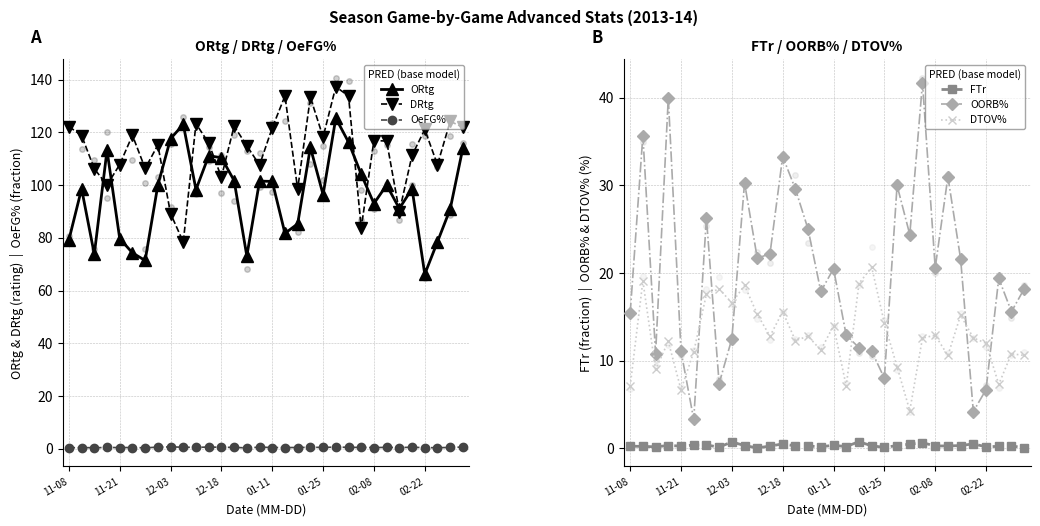

Reading left to right, transcribe all the data shown in this chart.

ORtg: 79.2	98.6	73.8	113.2	79.7	74.3	71.4	100.0	117.6	123.0	98.3	111.1	110.4	101.7	73.1	101.5	101.4	81.7	85.3	114.3	96.4	125.4	116.3	104.1	93.0	100.0	91.1	98.6	66.2	78.5	90.9	114.1
DRtg: 122.2	118.8	106.2	100.0	107.8	118.9	106.3	115.2	89.2	78.4	123.3	115.9	103.0	122.4	114.9	107.6	121.7	133.8	98.5	133.3	118.2	137.3	133.8	83.8	116.9	116.7	89.9	111.3	121.1	107.7	124.2	121.9
OeFG%: 0.4	0.4	0.4	0.5	0.5	0.5	0.4	0.6	0.7	0.6	0.5	0.6	0.6	0.5	0.3	0.6	0.5	0.5	0.5	0.6	0.5	0.6	0.5	0.5	0.5	0.5	0.5	0.6	0.4	0.4	0.5	0.7
FTr: 0.3	0.2	0.2	0.3	0.3	0.4	0.4	0.1	0.7	0.3	0.1	0.3	0.5	0.3	0.3	0.2	0.3	0.2	0.8	0.3	0.1	0.3	0.5	0.6	0.3	0.3	0.3	0.5	0.2	0.2	0.3	0.1
OORB%: 15.4	35.7	10.8	40.0	11.1	3.3	26.3	7.4	12.5	30.3	21.7	22.2	33.3	29.6	25.0	17.9	20.5	12.9	11.5	11.1	8.0	30.0	24.4	41.7	20.6	31.0	21.6	4.2	6.7	19.4	15.6	18.2
DTOV%: 7.1	19.1	9.0	12.2	6.7	11.0	17.6	18.2	16.6	18.6	15.3	12.8	15.6	12.3	12.8	11.2	14.0	7.1	18.8	20.7	14.3	9.3	4.3	12.6	12.9	10.6	15.2	12.6	12.0	7.3	10.8	10.6